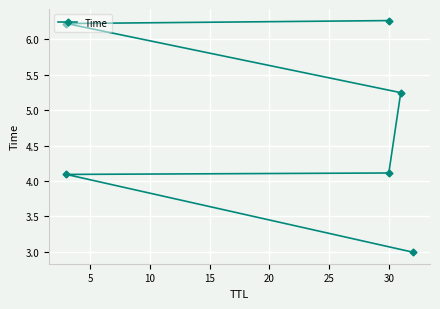

Between 0 and 25, which is larger?

25